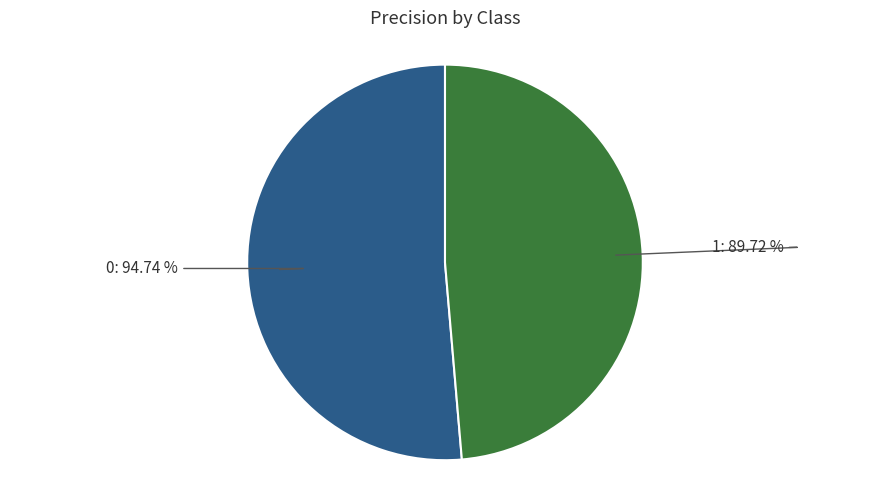

What portion of the pie excludes 1?

51.4%